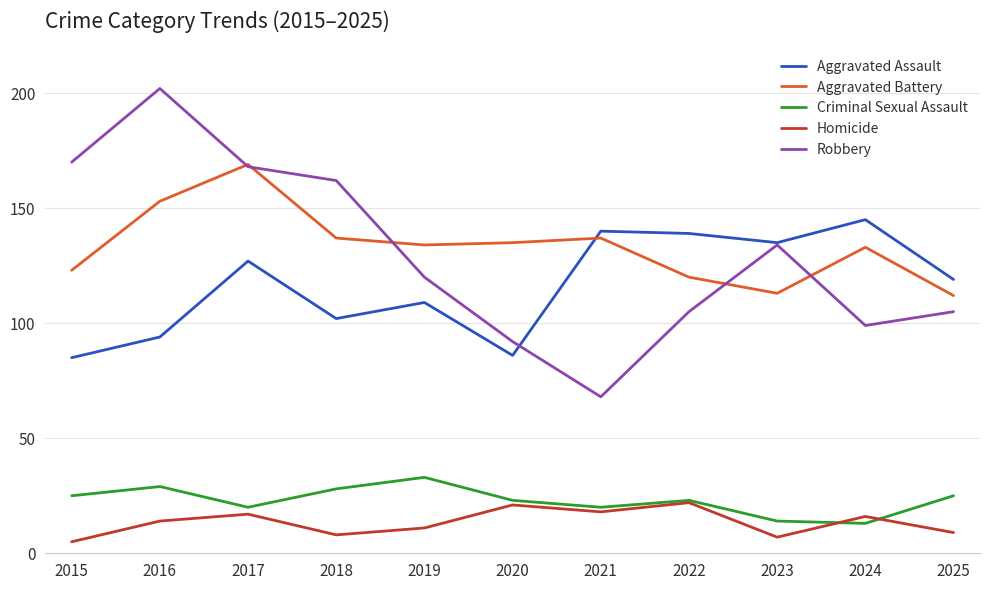

How many lines are shown in the chart?

5